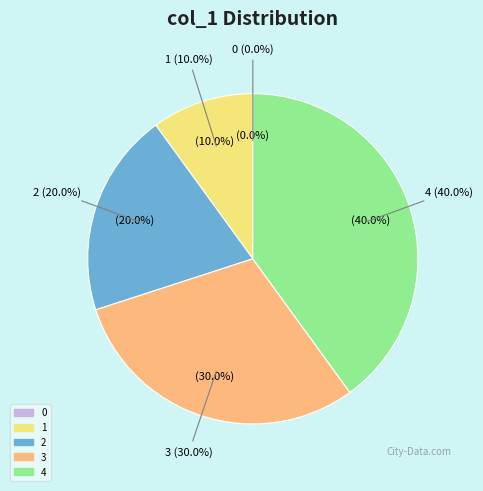

What is the ratio of the value at 2 to the value at 3?

0.7